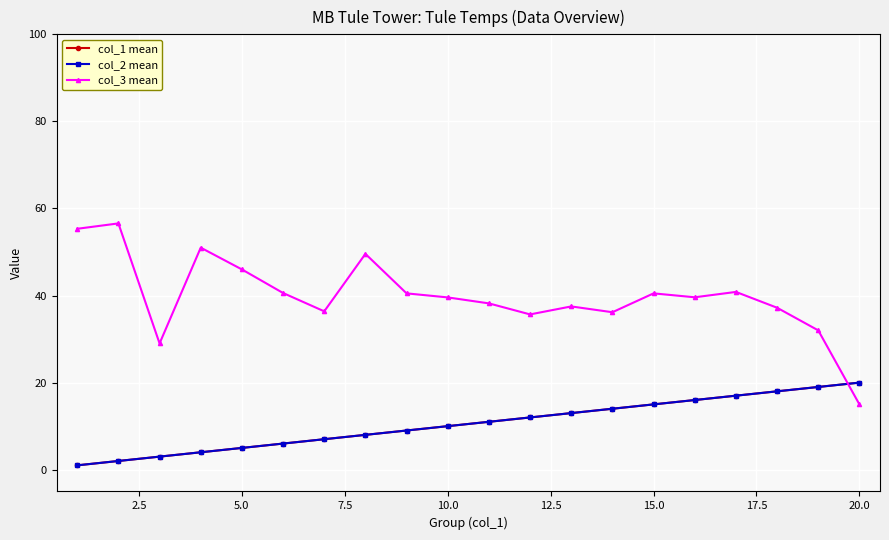

Reading left to right, extract all data points from this chart.

col_1 mean: 1.0	2.0	3.0	4.0	5.0	6.0	7.0	8.0	9.0	10.0	11.0	12.0	13.0	14.0	15.0	16.0	17.0	18.0	19.0	20.0
col_2 mean: 1.0	2.0	3.0	4.0	5.0	6.0	7.0	8.0	9.0	10.0	11.0	12.0	13.0	14.0	15.0	16.0	17.0	18.0	19.0	20.0
col_3 mean: 55.3	56.6	29.0	51.0	46.0	40.6	36.4	49.6	40.5	39.6	38.2	35.7	37.5	36.2	40.5	39.6	40.8	37.2	32.0	15.0